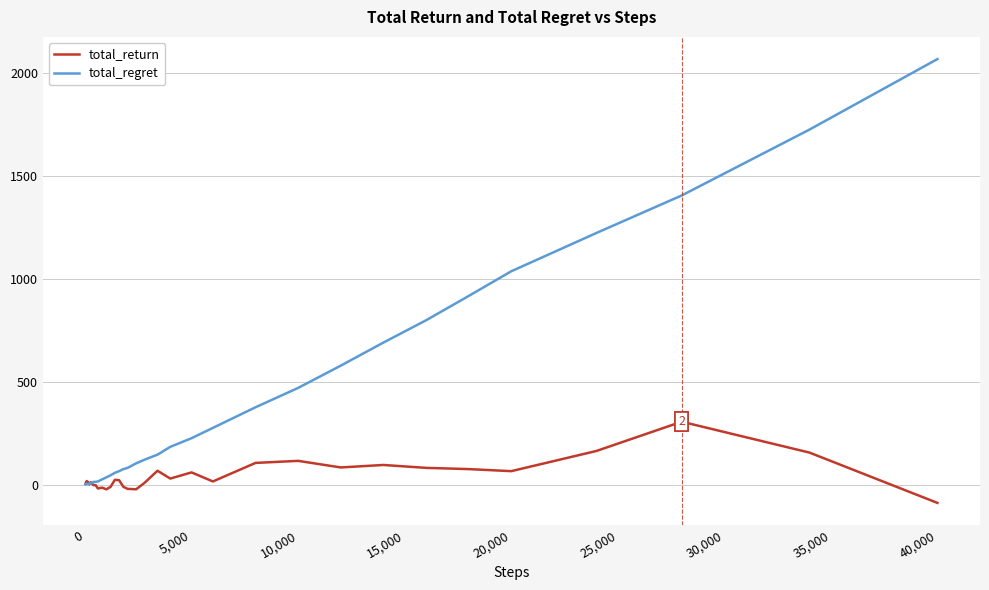

What are all the series names shown in the legend?

total_return, total_regret